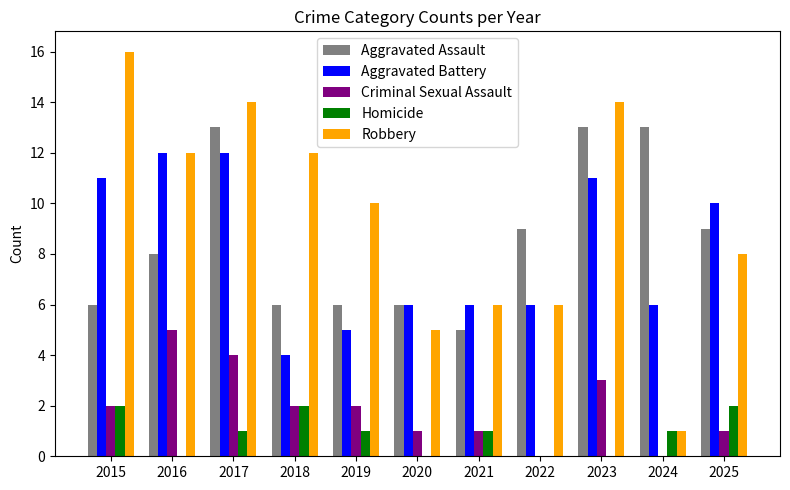

What is the sum of the Aggravated Battery values at 2023 and 2025?

21